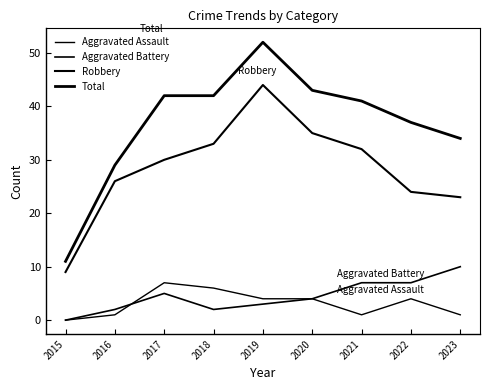

How many lines are shown in the chart?

4